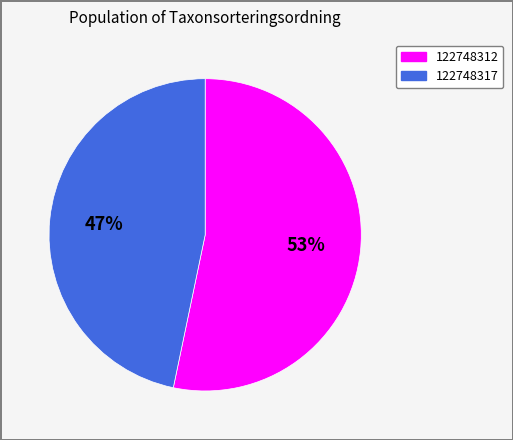

Count the number of slices in the pie.

2